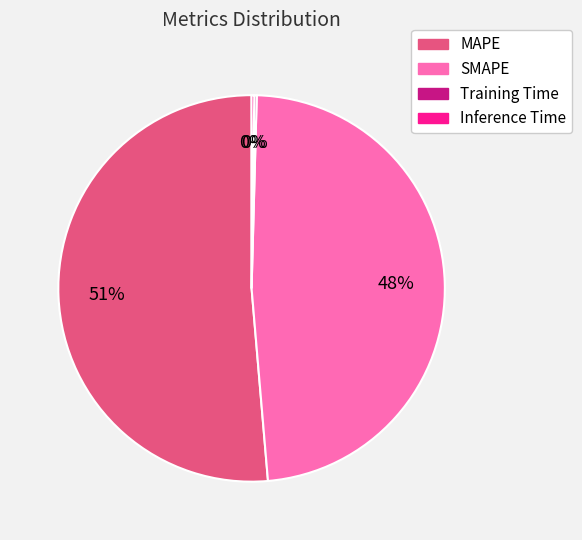

The MAPE slice represents 51% of the pie. True or false?

True